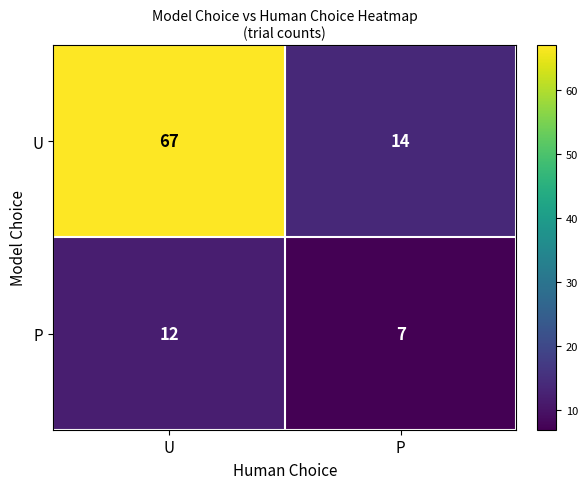

Read the U value at U, to the nearest 5.

65